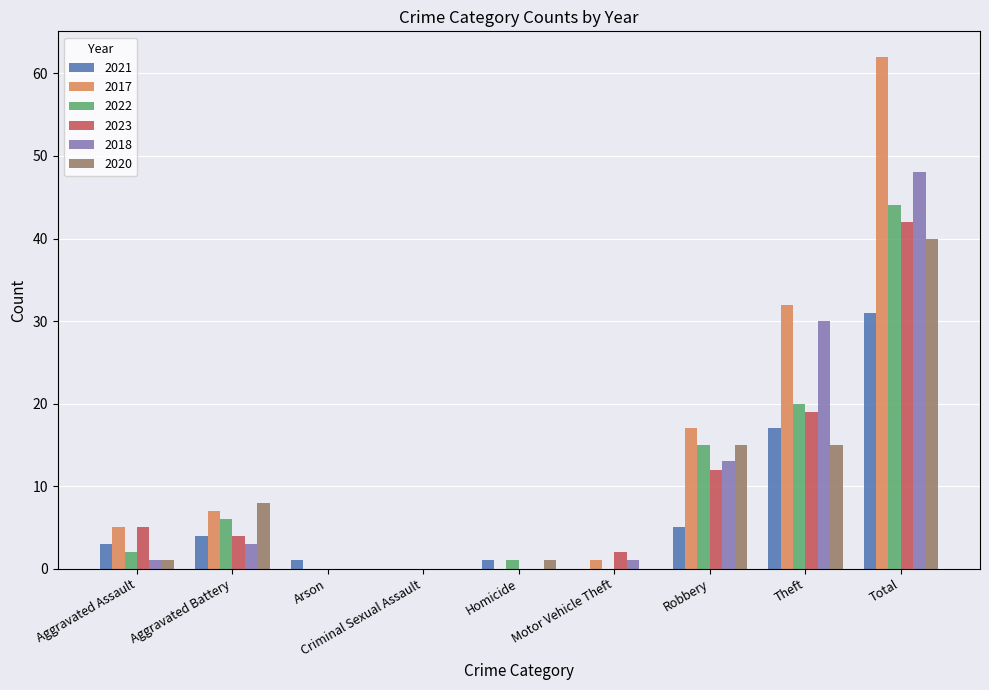

What is the greatest value displayed?

62